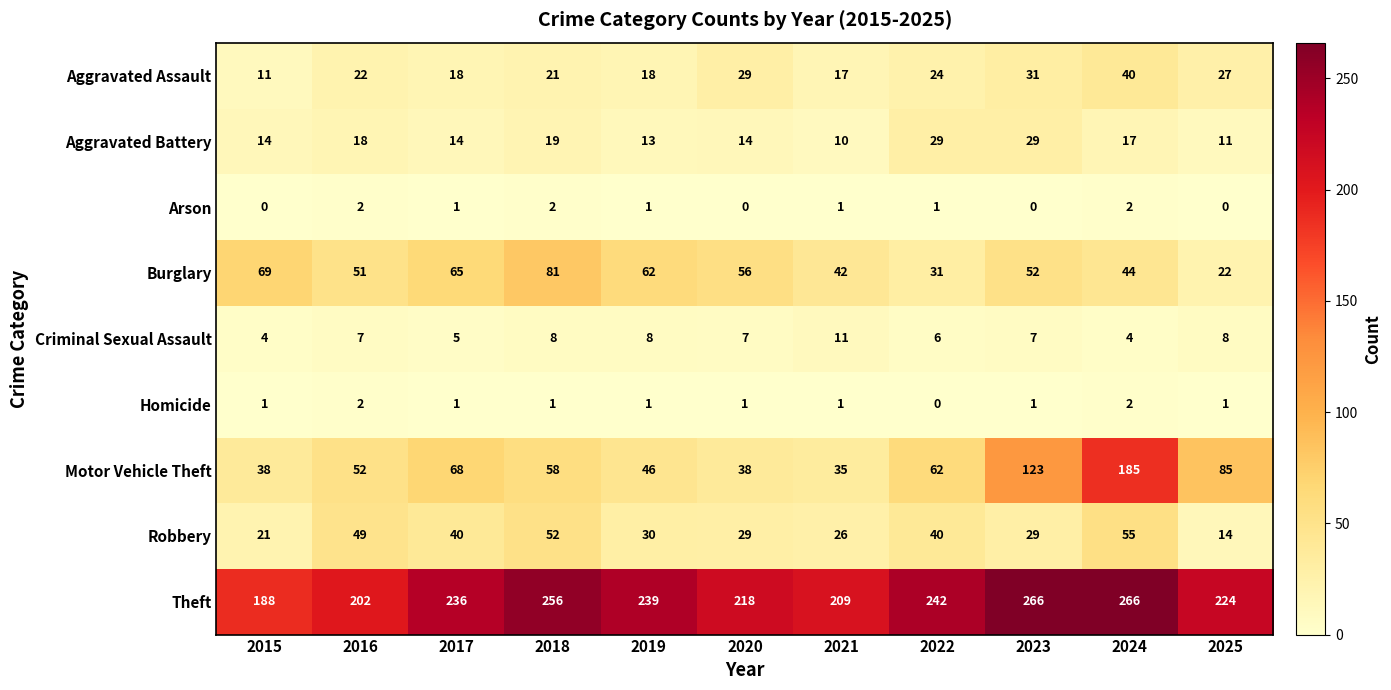

Which category has the lowest value in the Aggravated Battery series?

2021